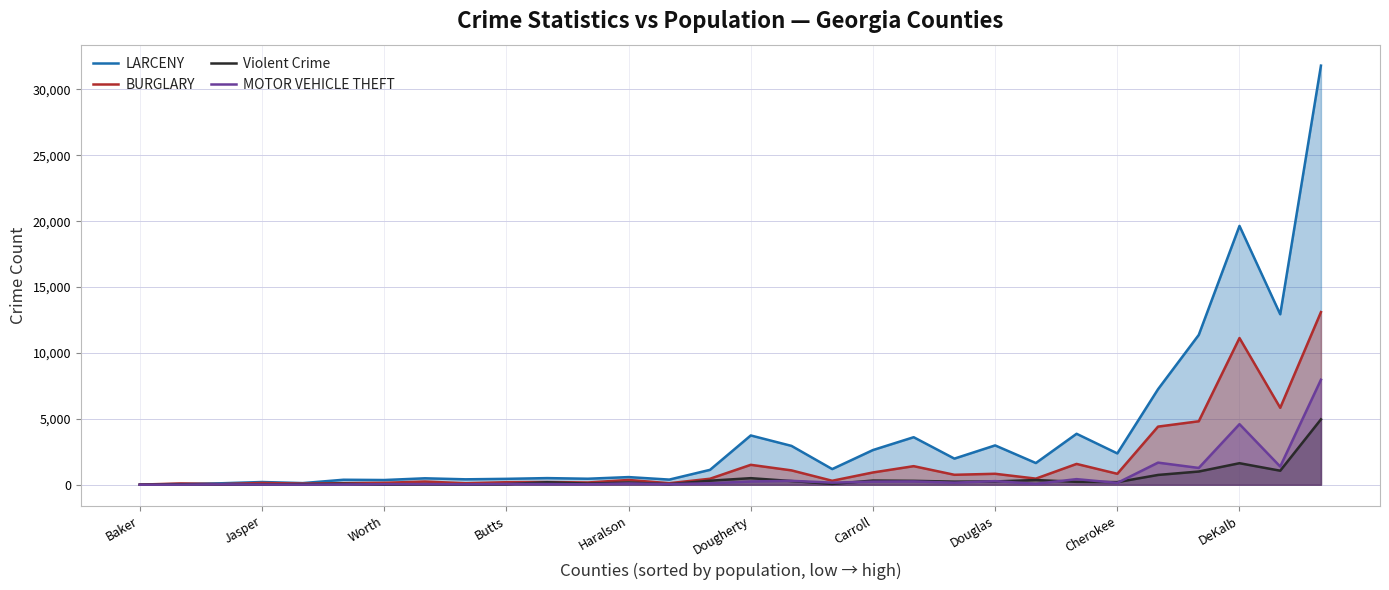

Reading left to right, list all the values displayed in this chart.

LARCENY: 2	60	111	206	124	378	357	488	411	447	503	455	580	390	1130	3740	2948	1188	2632	3607	1982	2985	1647	3867	2377	7249	11371	19644	12935	31809
BURGLARY: 9	96	48	135	85	119	145	241	112	191	207	170	361	115	455	1511	1089	301	931	1409	754	831	464	1579	830	4411	4816	11134	5838	13100
Violent Crime: 3	33	31	14	33	76	10	41	15	44	190	83	171	43	306	498	280	61	317	296	234	250	356	220	198	743	1002	1633	1064	4961
MOTOR VEHICLE THEFT: 1	7	31	11	7	22	37	53	28	60	51	34	98	45	107	246	296	159	232	249	154	274	71	424	139	1677	1274	4597	1379	7969